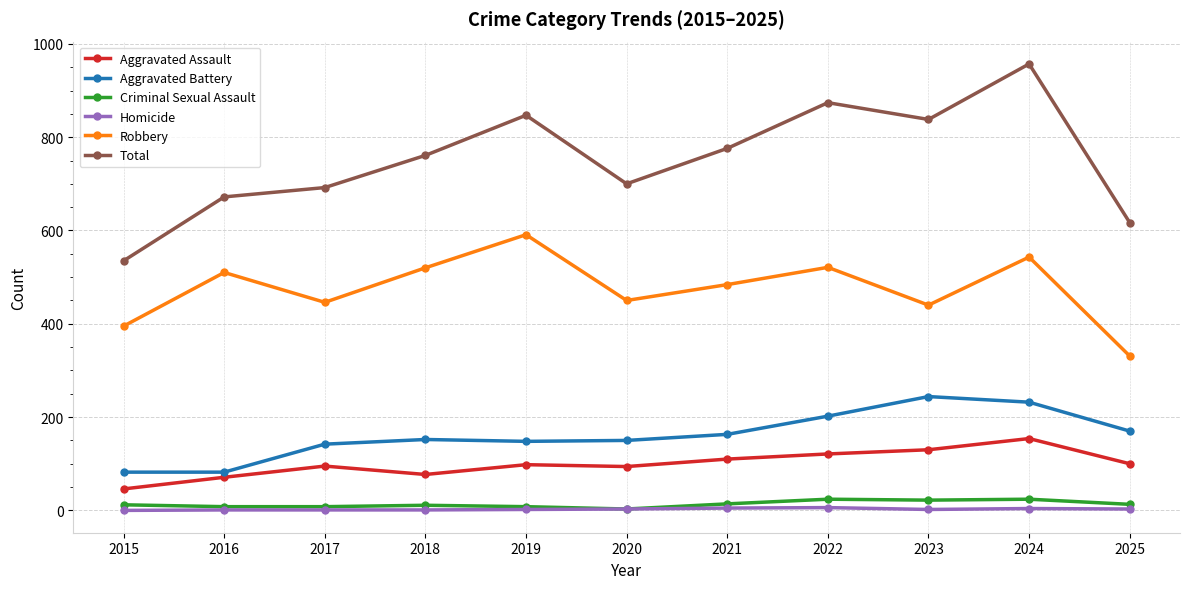

How many interior local peaks does the Robbery series have?

4